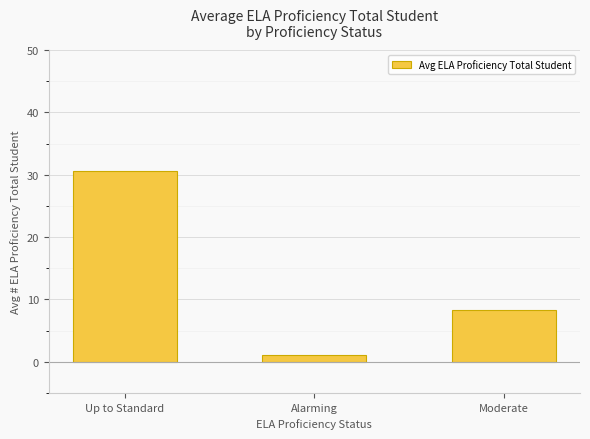

True or false: the data shows 5.5 at Moderate.

False